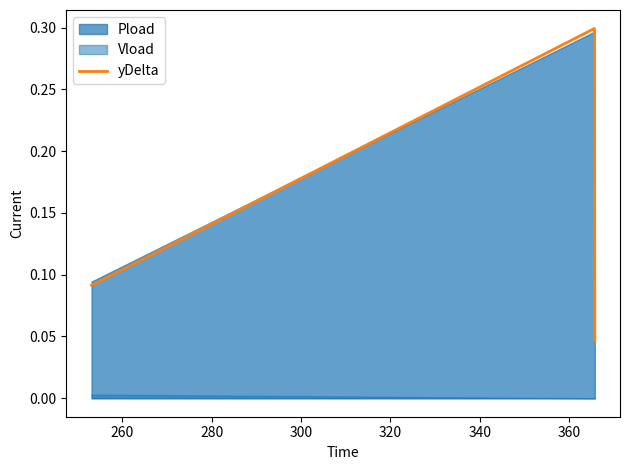

What is the value of the 2nd point from the left?

0.3